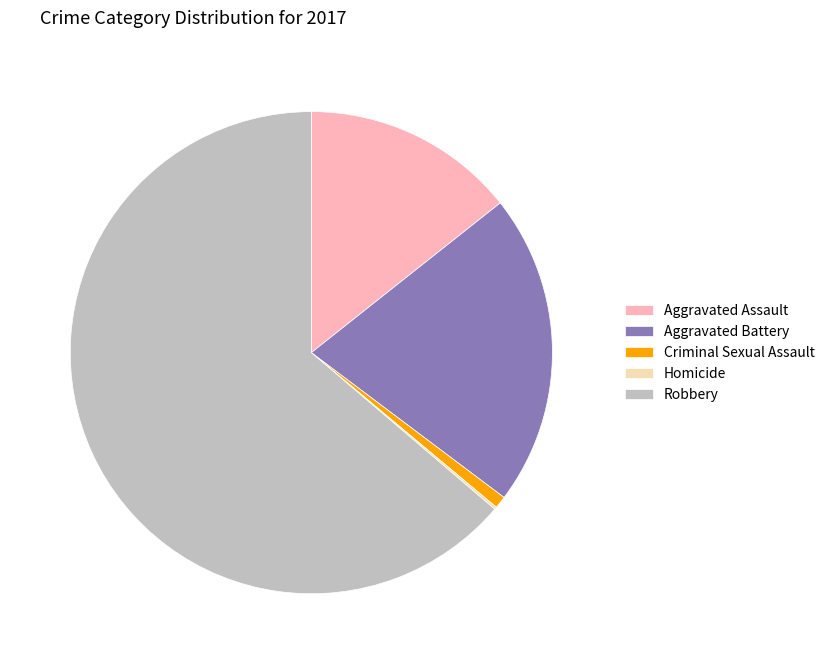

Is the sum of Aggravated Assault and Aggravated Battery greater than half?

No